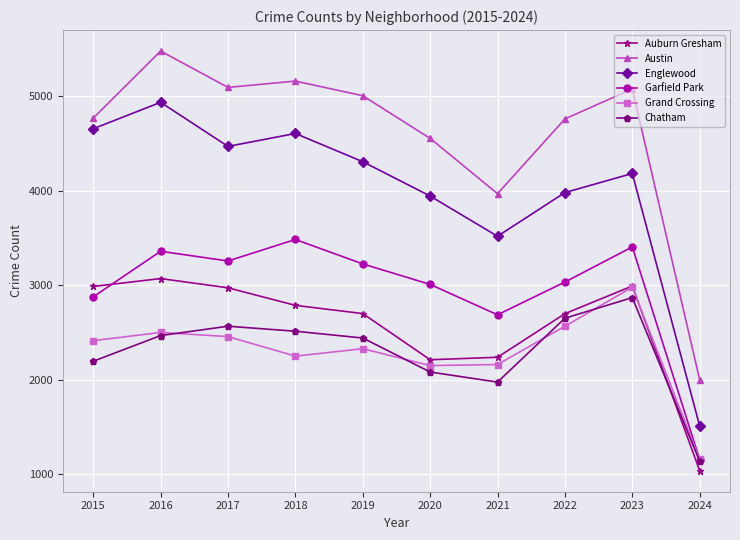

True or false: Austin has a value of 8105 at 2022.

False